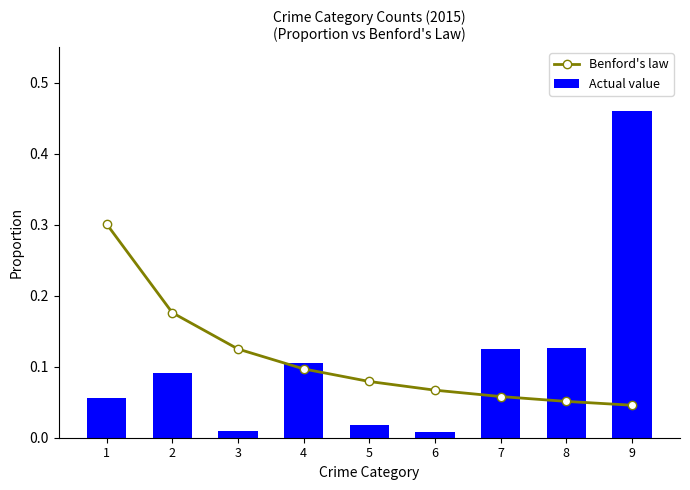

How many Benford's law values are between 0 and 1?

9